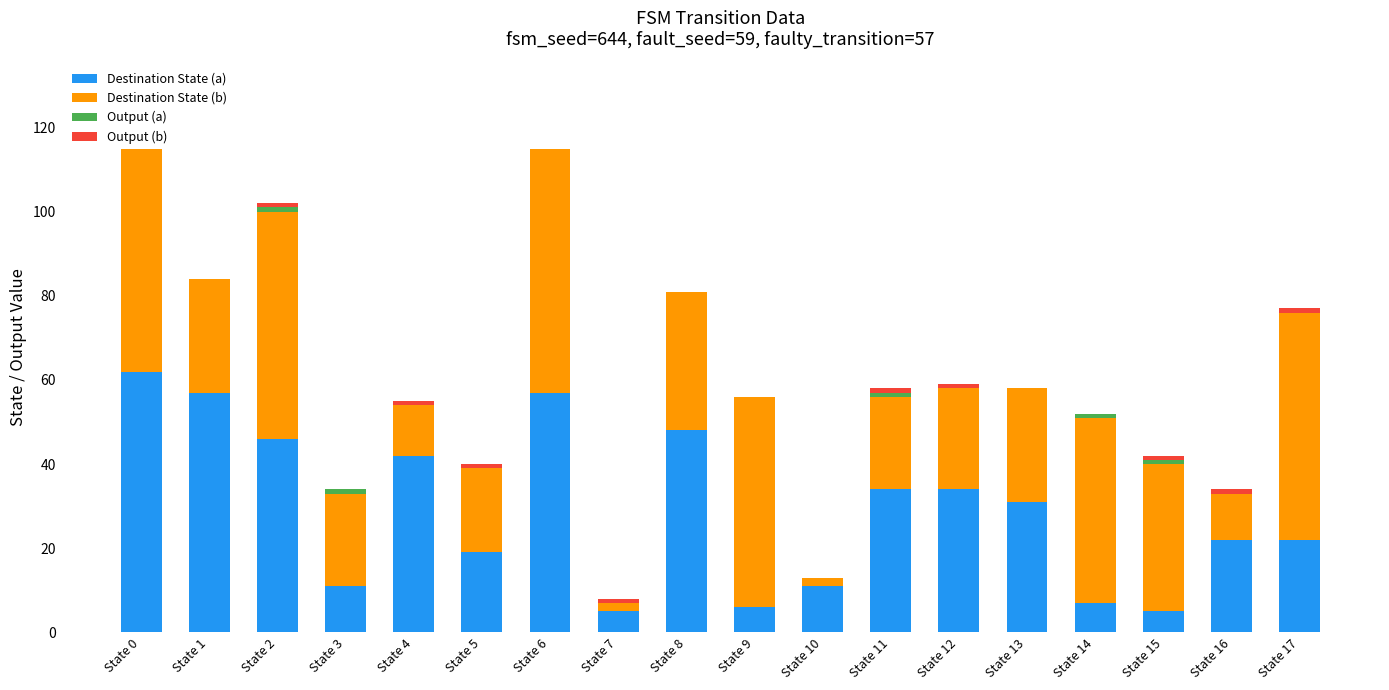

Which has a higher value, State 0 or State 16?

State 0